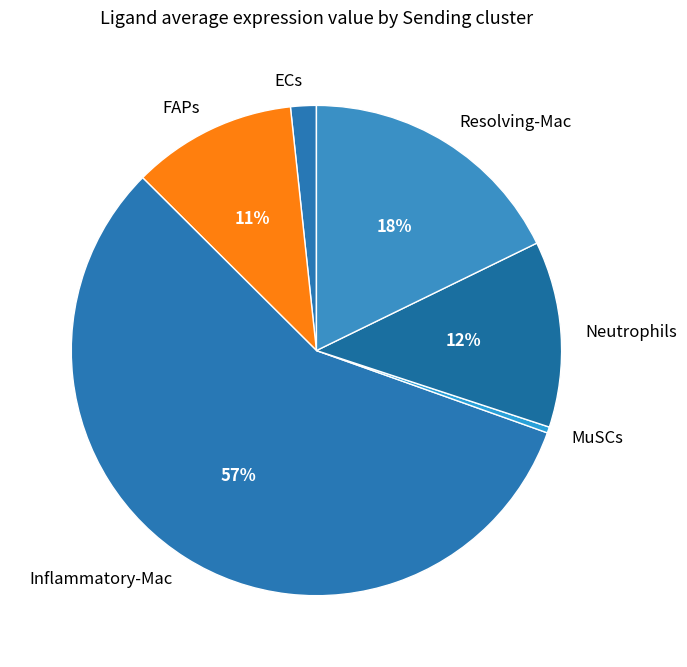

Approximately how many times larger is the value at ECs compared to Resolving-Mac?

0.1